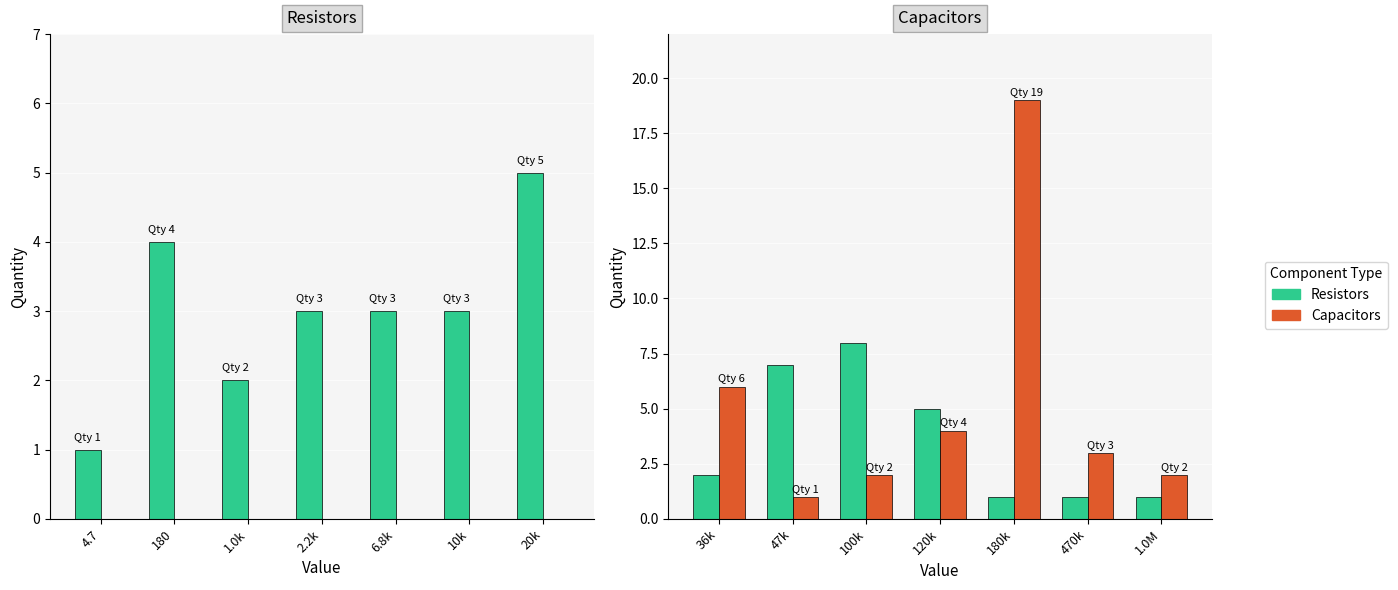

At how many categories does at least one series exceed 1?

7